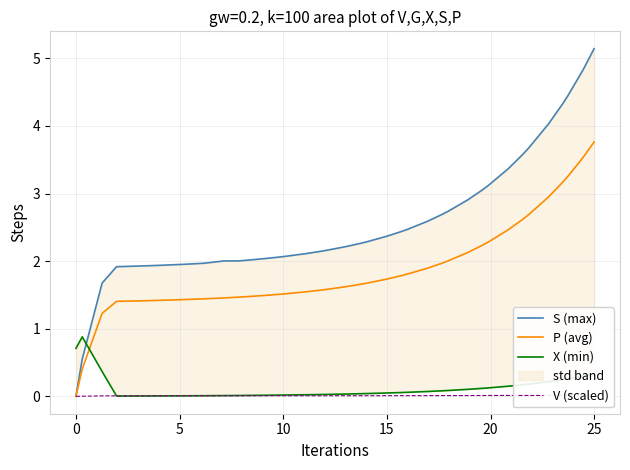

What is the sum of all V (scaled) values?

0.4